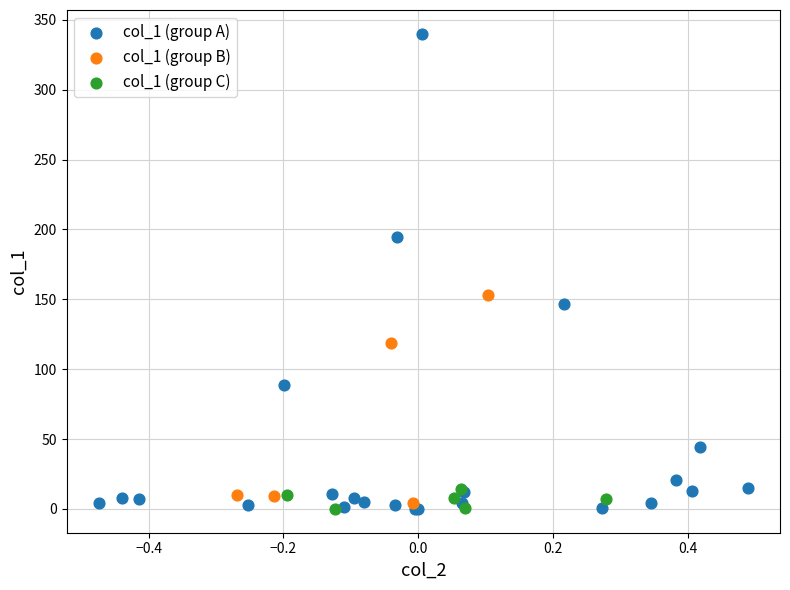

Which series has the widest spread of Y values?

col_1 (group A)